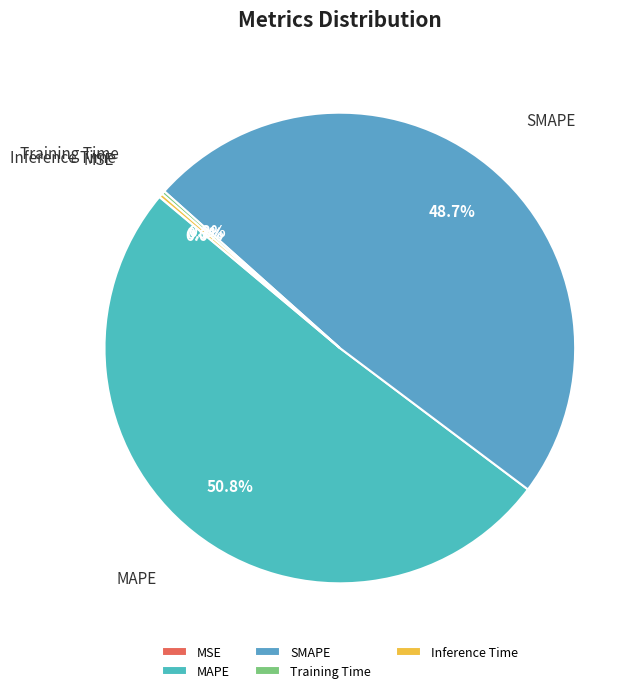

To the nearest percent, what is the difference between the largest and smallest slice percentages?

51%